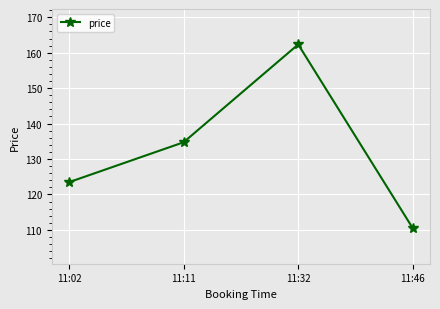

True or false: the data has more than 2 interior local peaks.

False